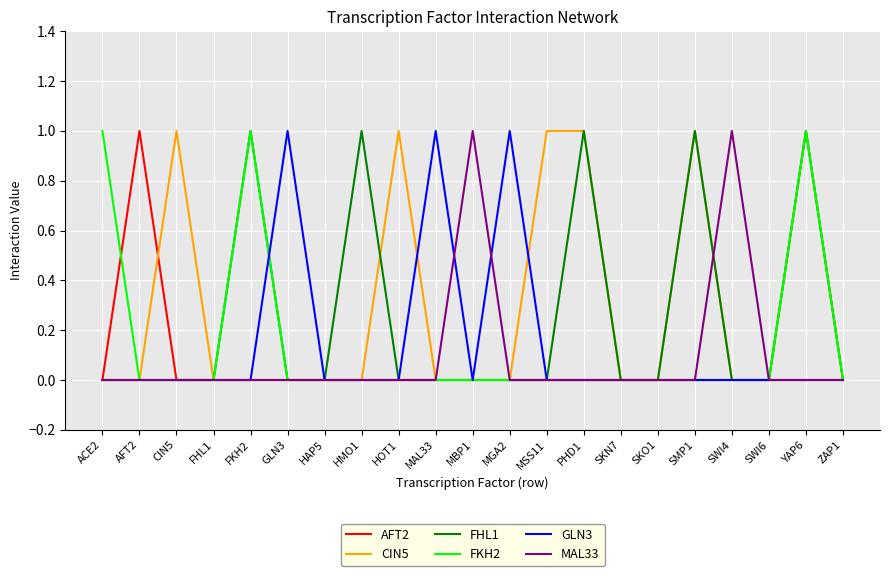

The CIN5 series shows -1 at HAP5. True or false?

False